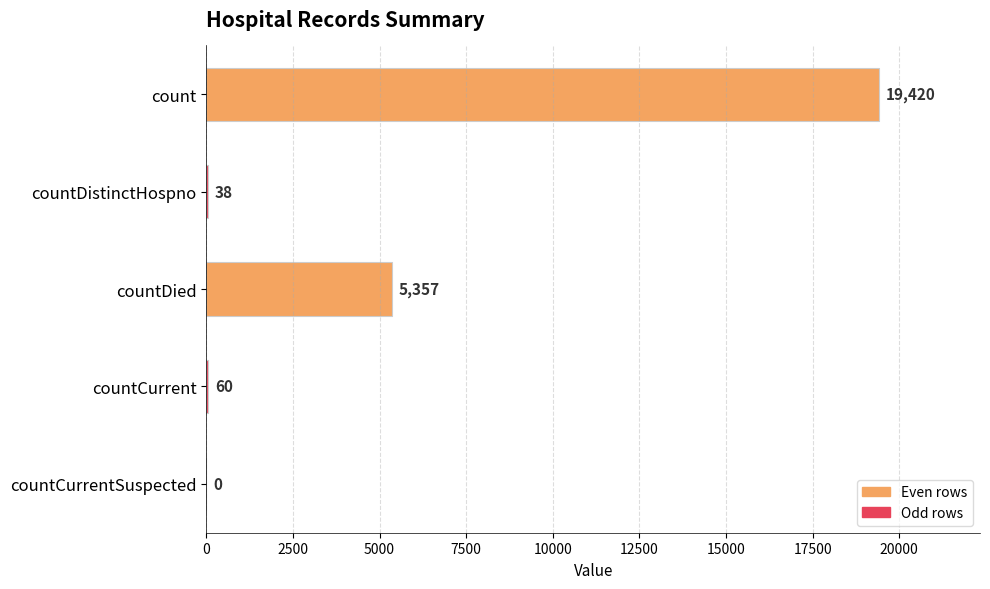

Which has a higher value, countDied or count?

count